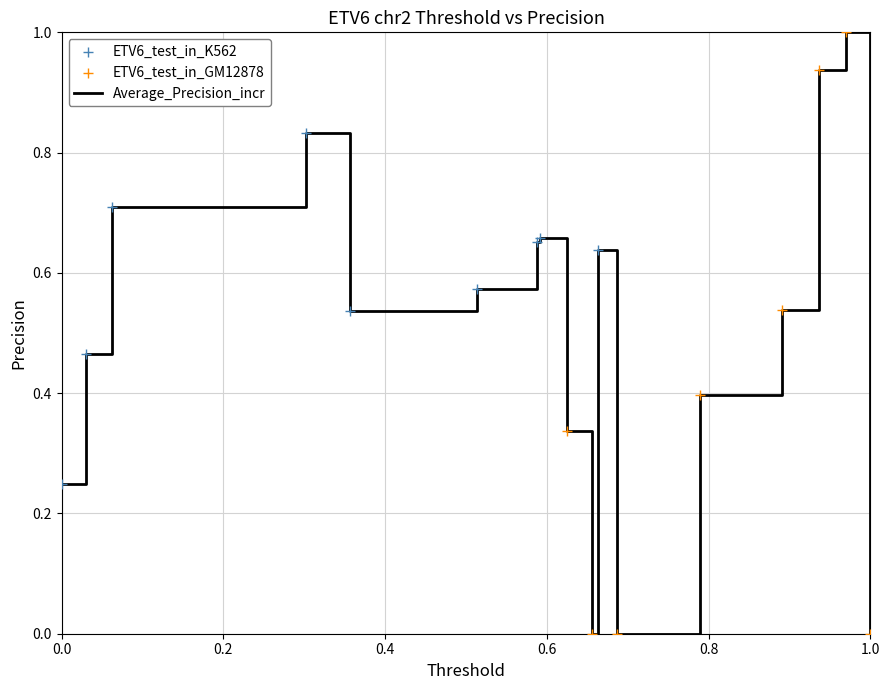

What is the difference between the maximum and minimum values?

1.0